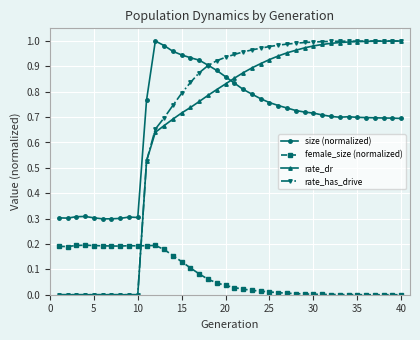

Which series has the largest range (max minus min)?

rate_has_drive